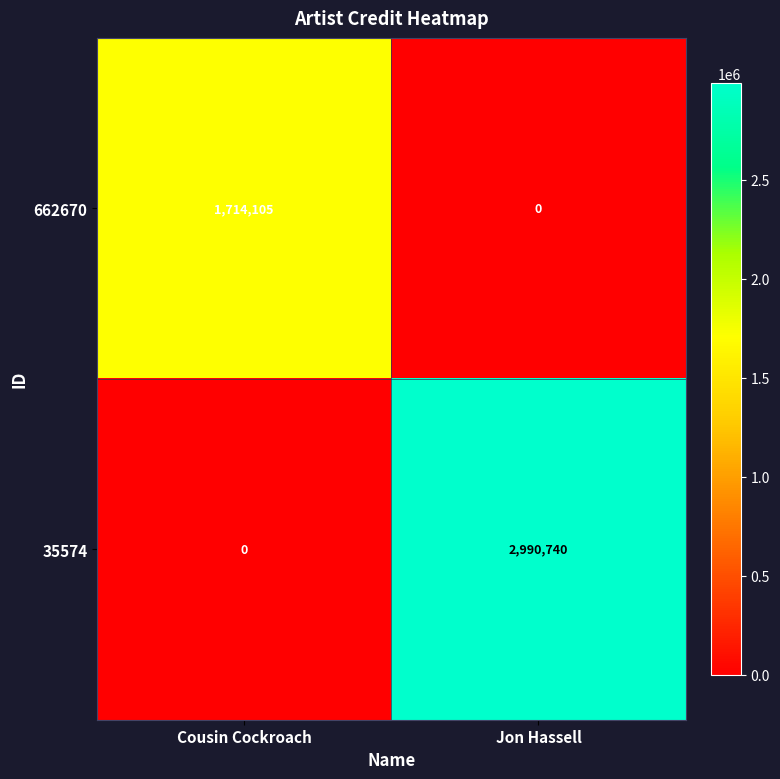

Is it true that 662670 equals 2382454 at Cousin Cockroach?

False